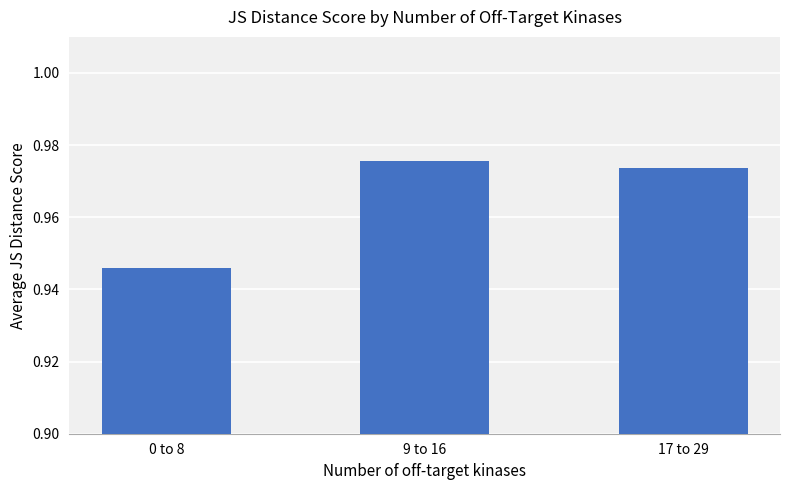

What position from the right is 17 to 29?

1